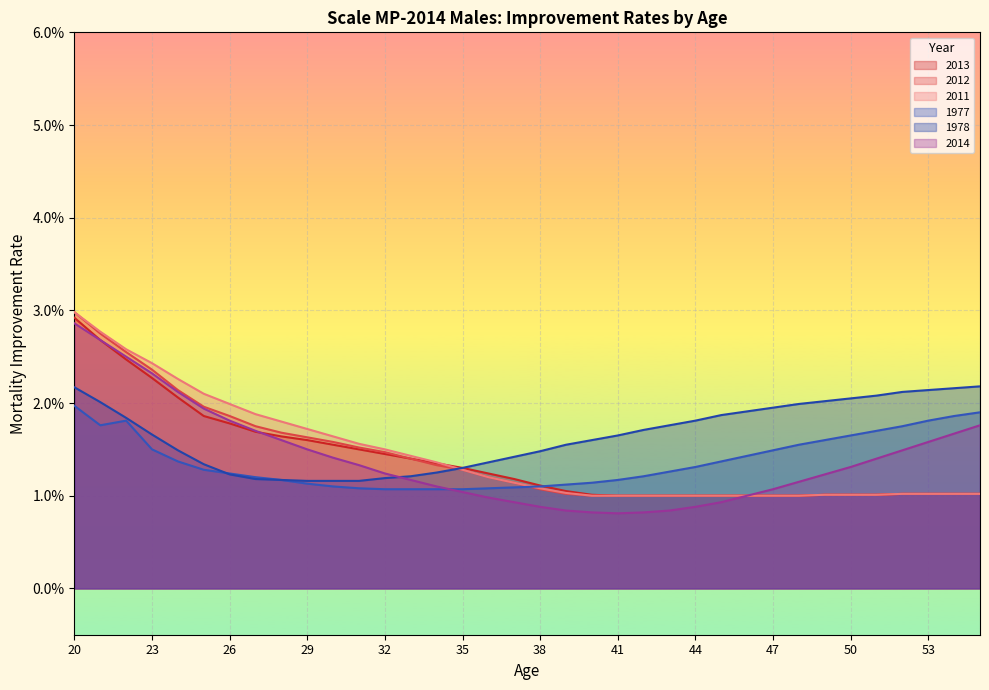

Which category has the highest value across all series?

20